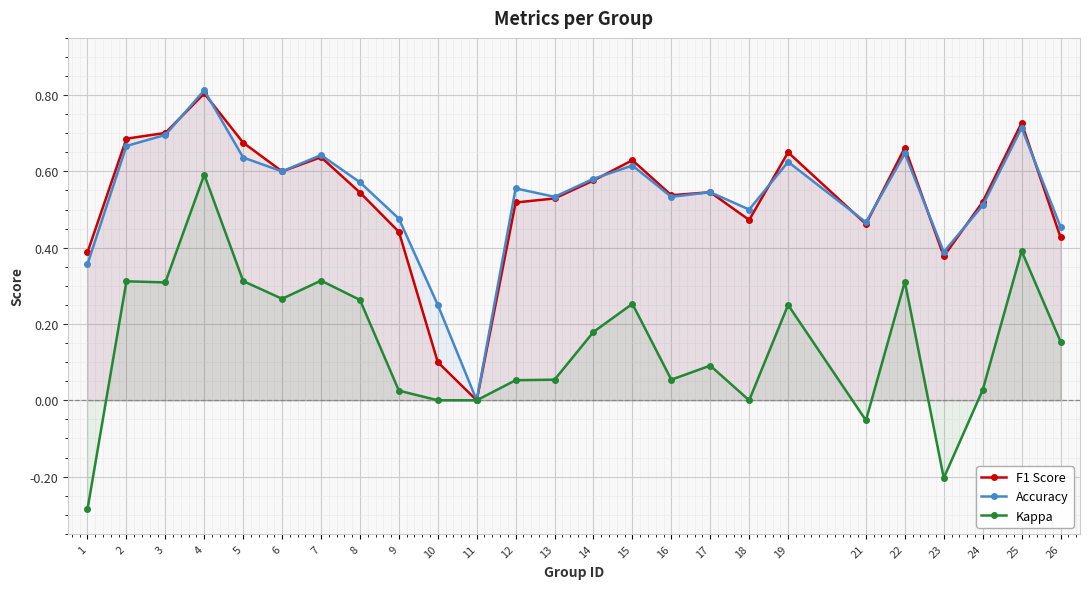

What is the sum of the Accuracy values at 11 and 13?

0.5